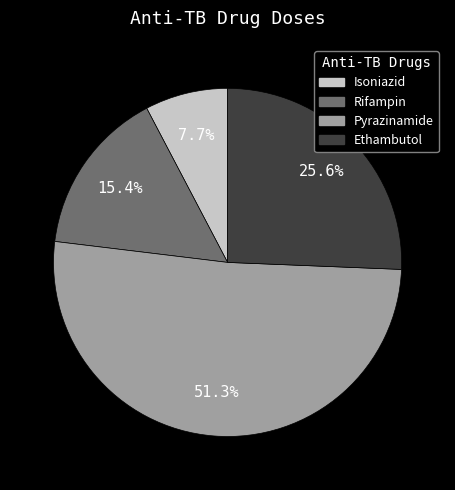

To the nearest percent, what percentage of the pie is Isoniazid?

8%